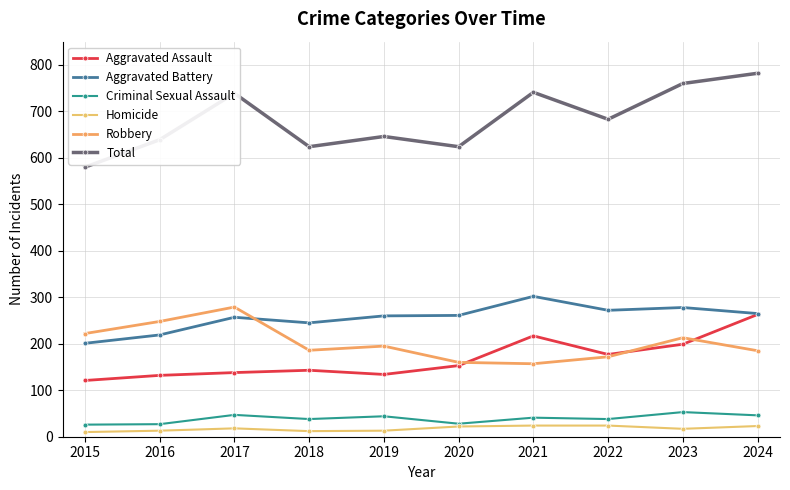

Reading right to left, list all the values displayed in this chart.

Aggravated Assault: 263	199	177	217	153	134	143	138	132	121
Aggravated Battery: 265	278	272	302	261	260	245	257	219	201
Criminal Sexual Assault: 46	53	38	41	28	44	38	47	27	26
Homicide: 23	17	24	24	22	13	12	18	13	10
Robbery: 185	213	172	157	160	195	186	279	248	222
Total: 782	760	683	741	624	646	624	739	639	580